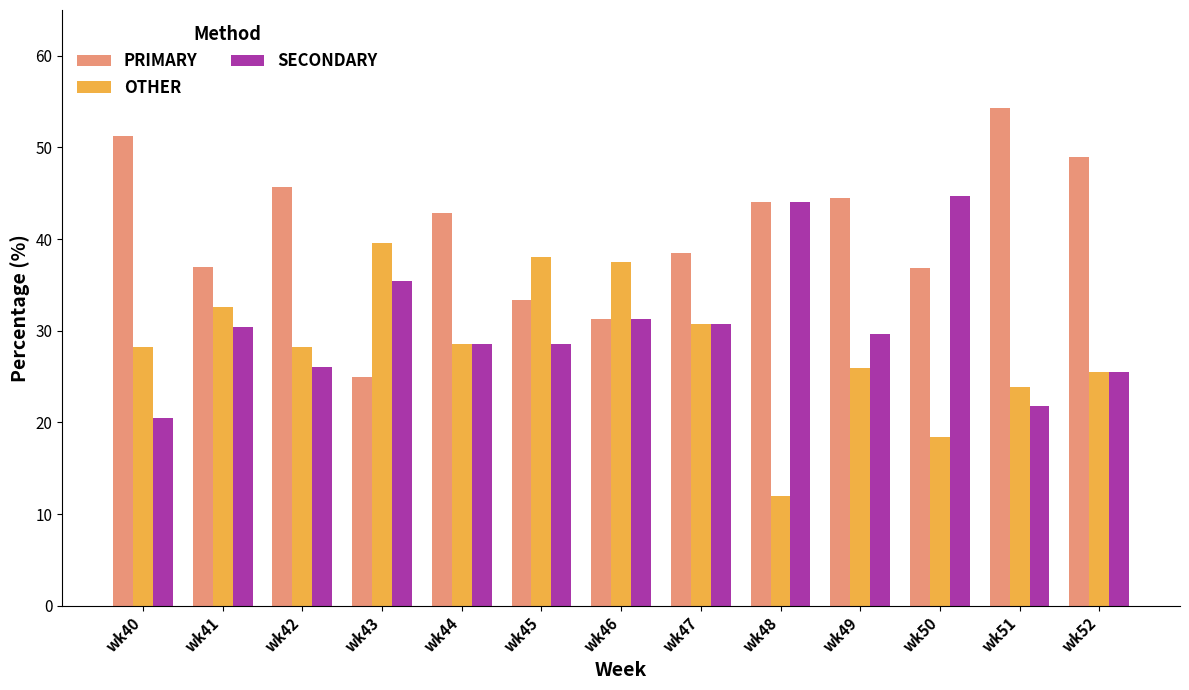

List the series in order of their overall mean, highest first.

PRIMARY, SECONDARY, OTHER